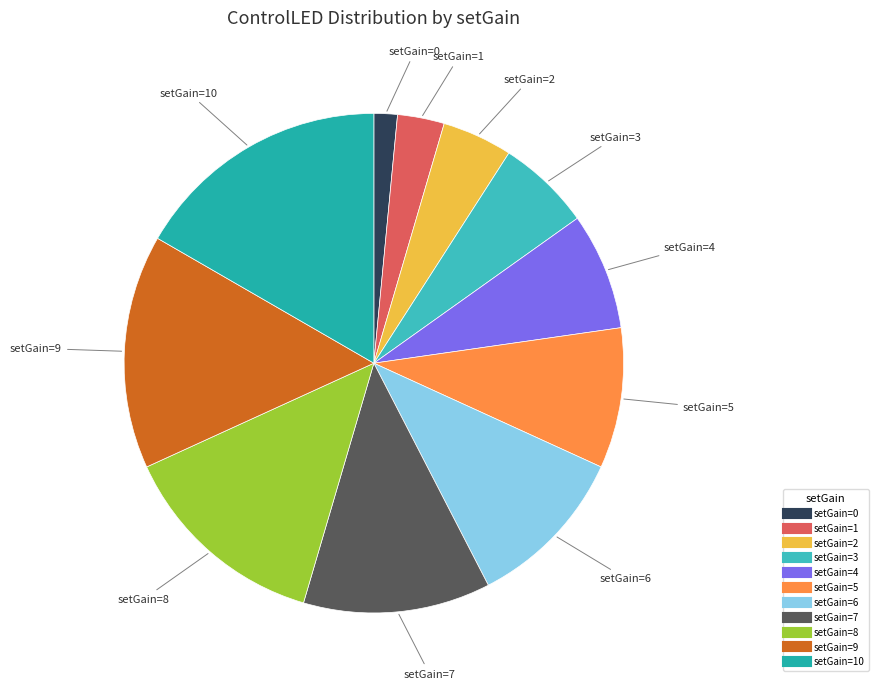

Which slice is the largest?

10